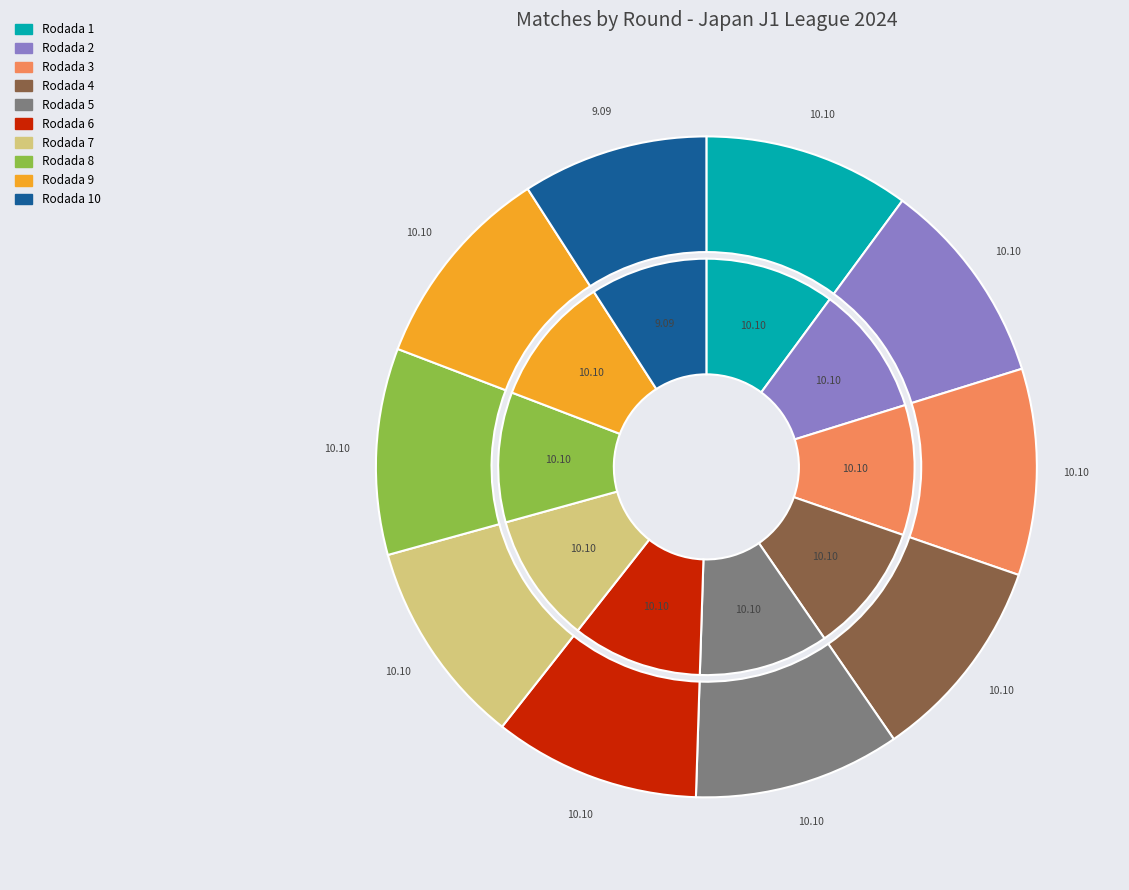

Count the number of slices in the pie.

10